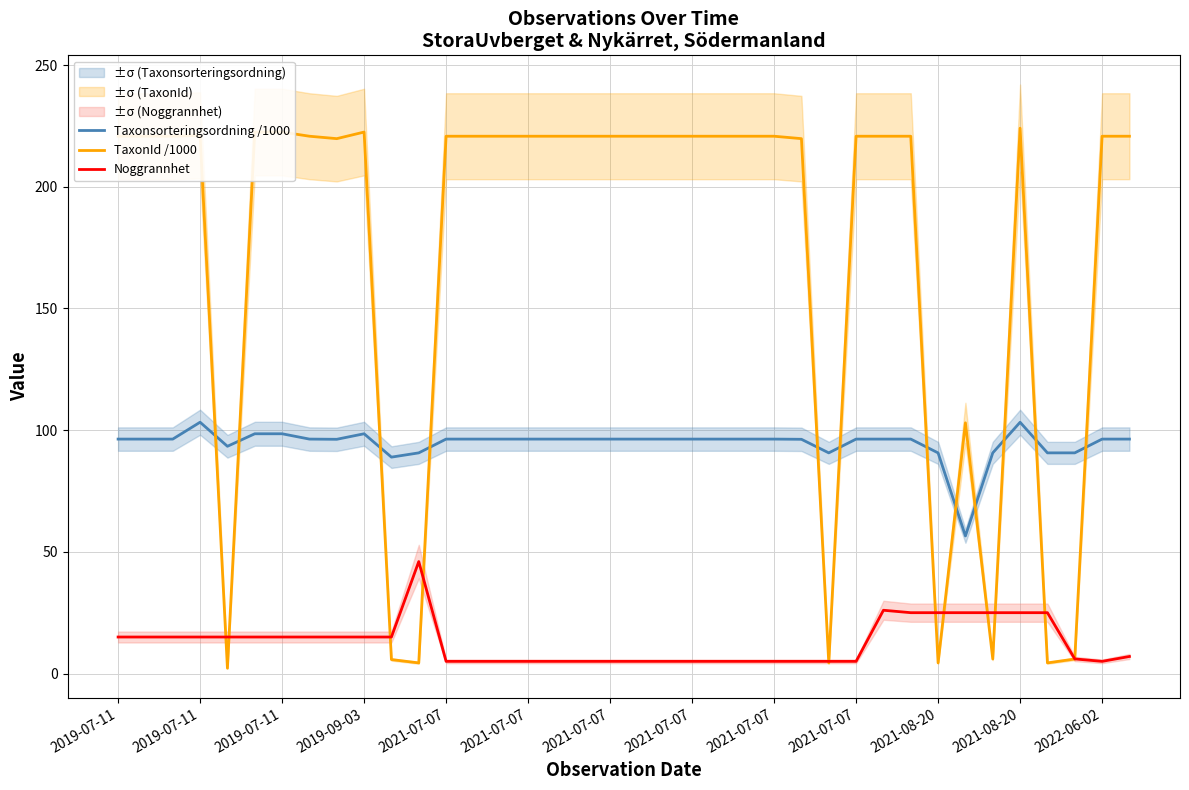

What is the label of the 36th point from the right?

2019-07-11